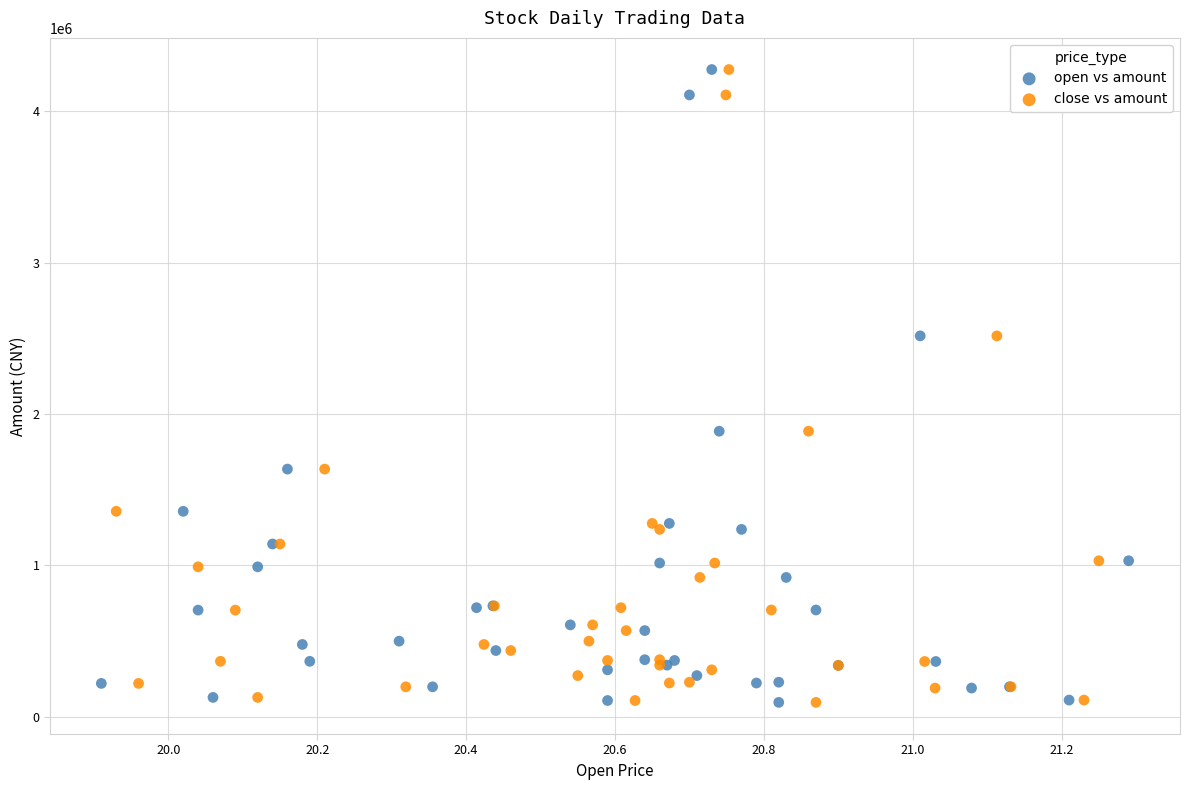

What are all the series names shown in the legend?

open vs amount, close vs amount